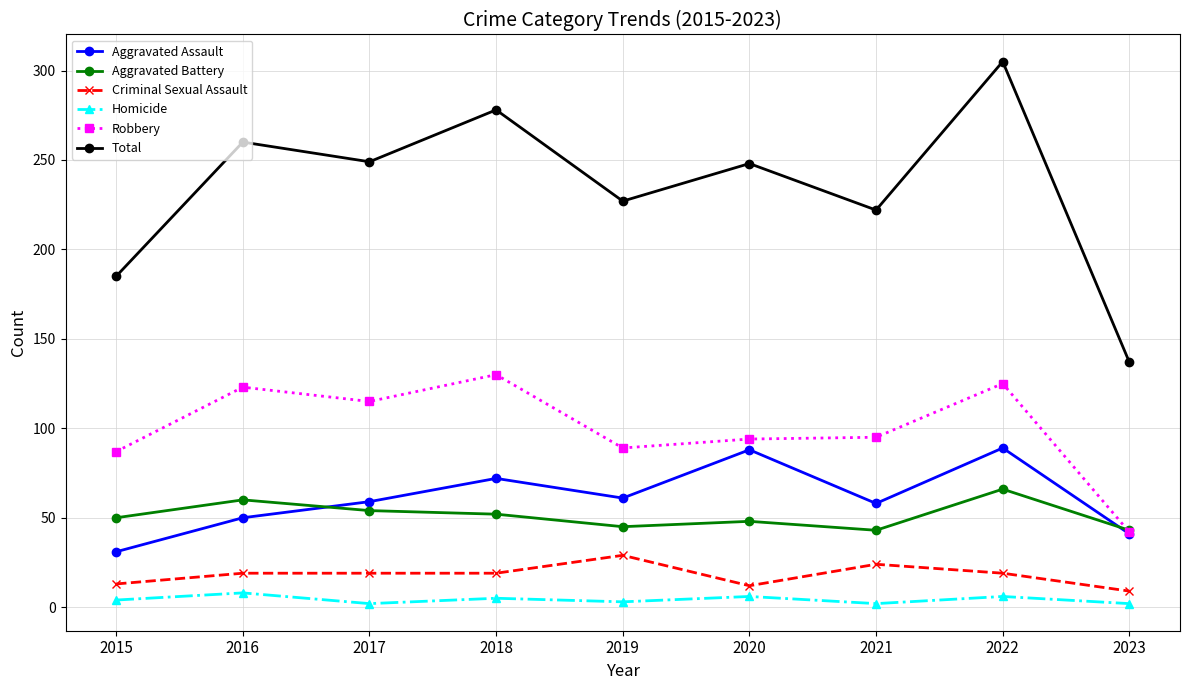

Is it true that Total equals 111 at 2018?

False